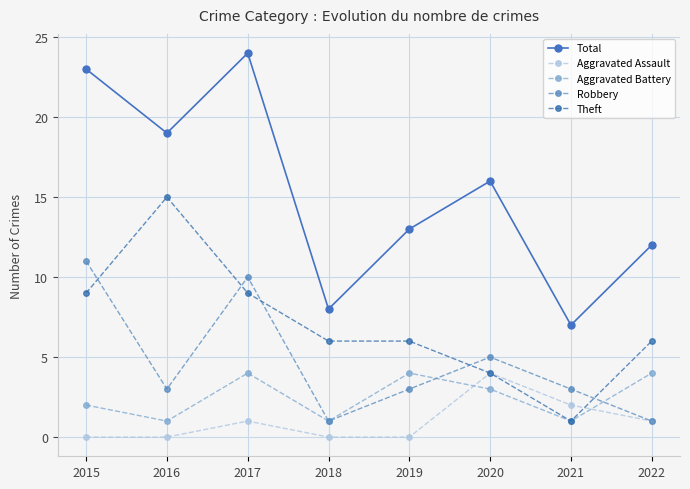

Is it true that Theft equals 9 at 2017?

True